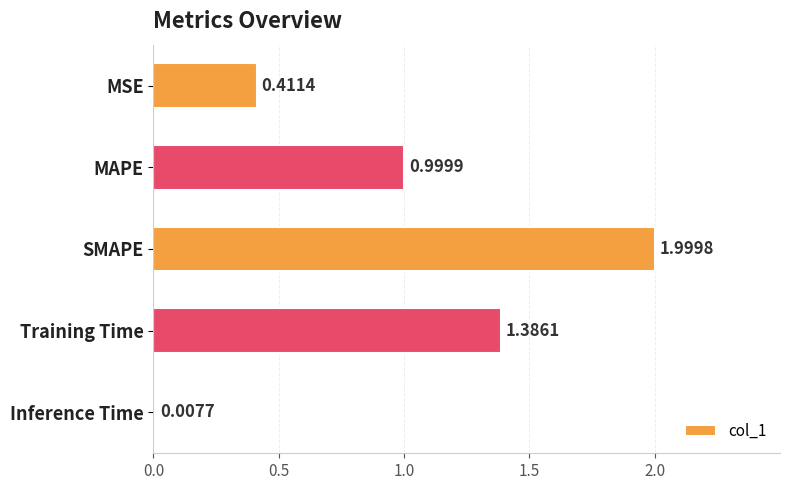

List the labels in order of value, smallest first.

Inference Time, MSE, MAPE, Training Time, SMAPE